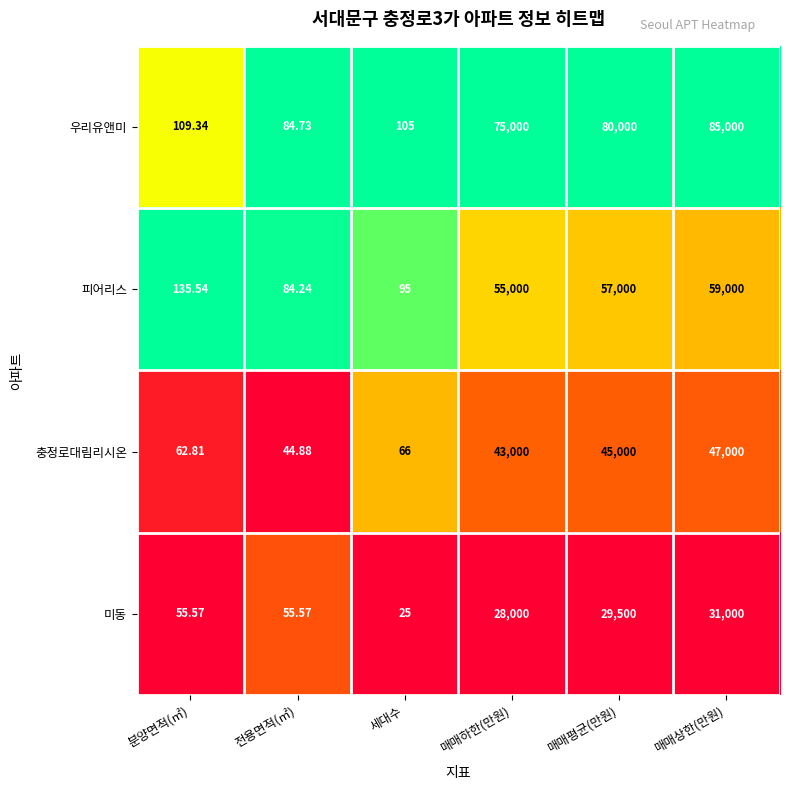

Rank the series by their average value, from highest to lowest.

우리유앤미, 피어리스, 충정로대림리시온, 미동